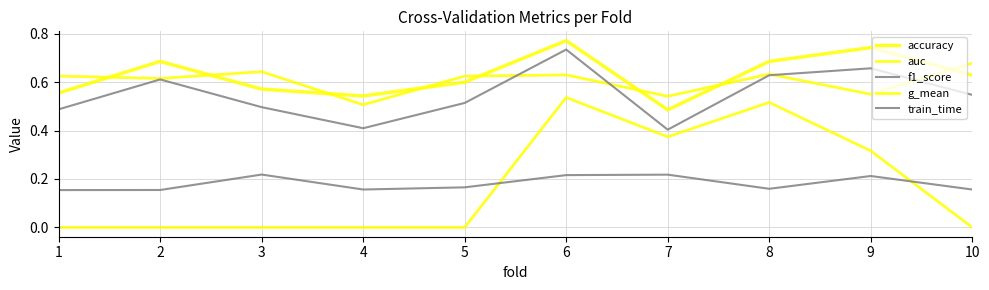

Is this an area chart (filled region under the line)?

No